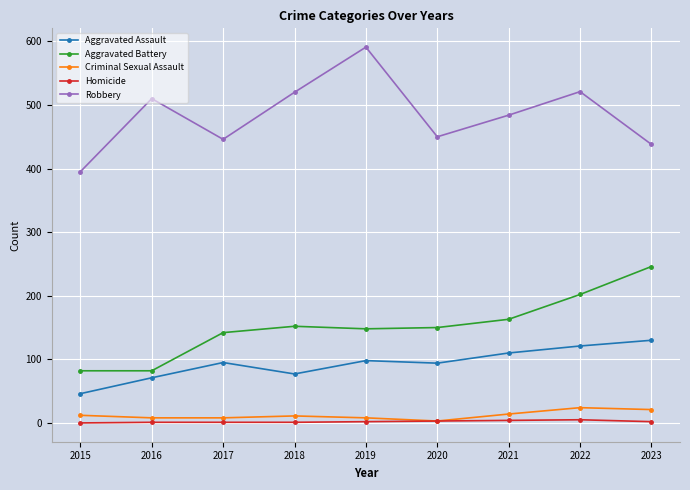

True or false: Criminal Sexual Assault and Robbery intersect in this chart.

False